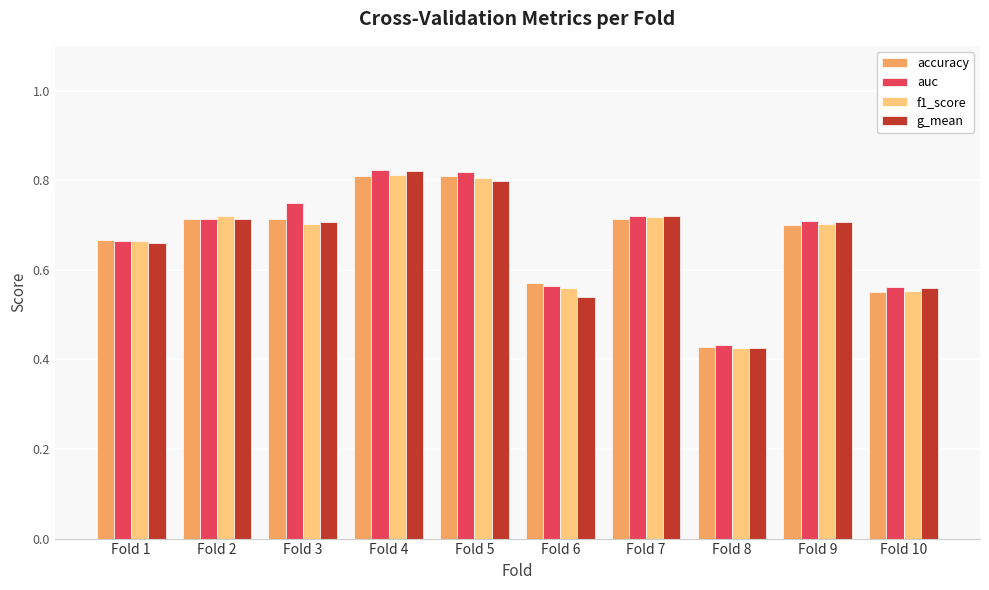

True or false: accuracy has a value of 0.3 at Fold 9.

False